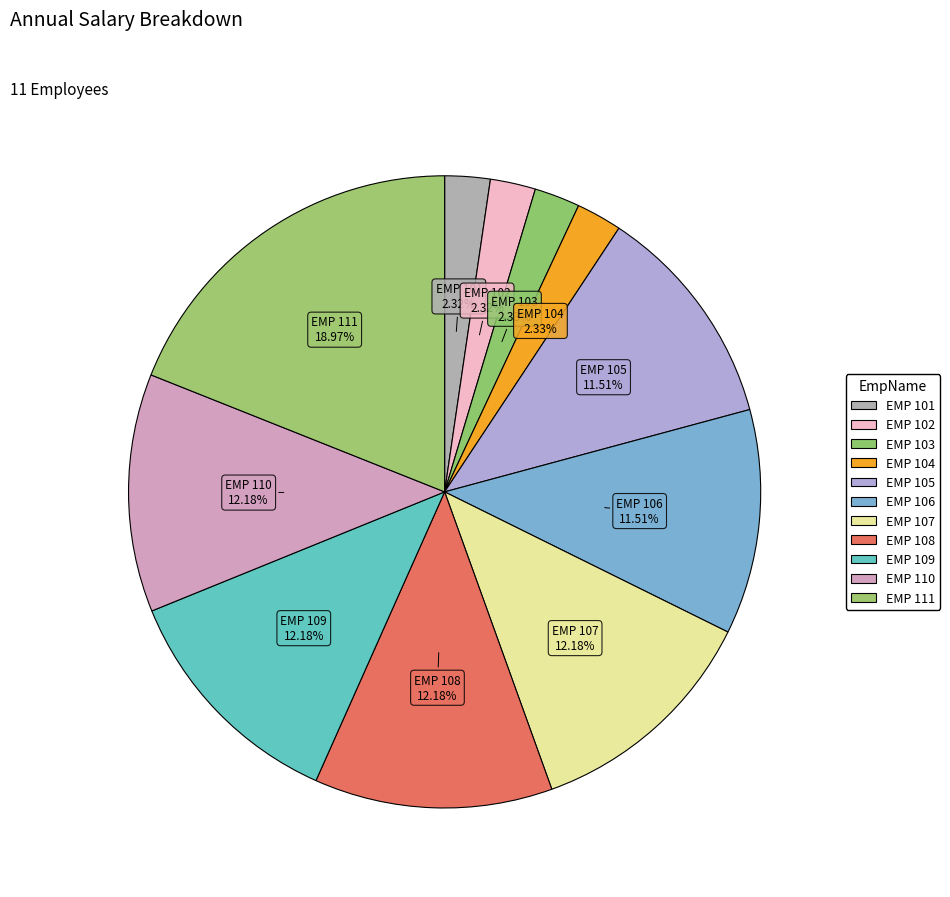

To the nearest percent, what is the combined percentage of EMP 101 and EMP 109?

14%